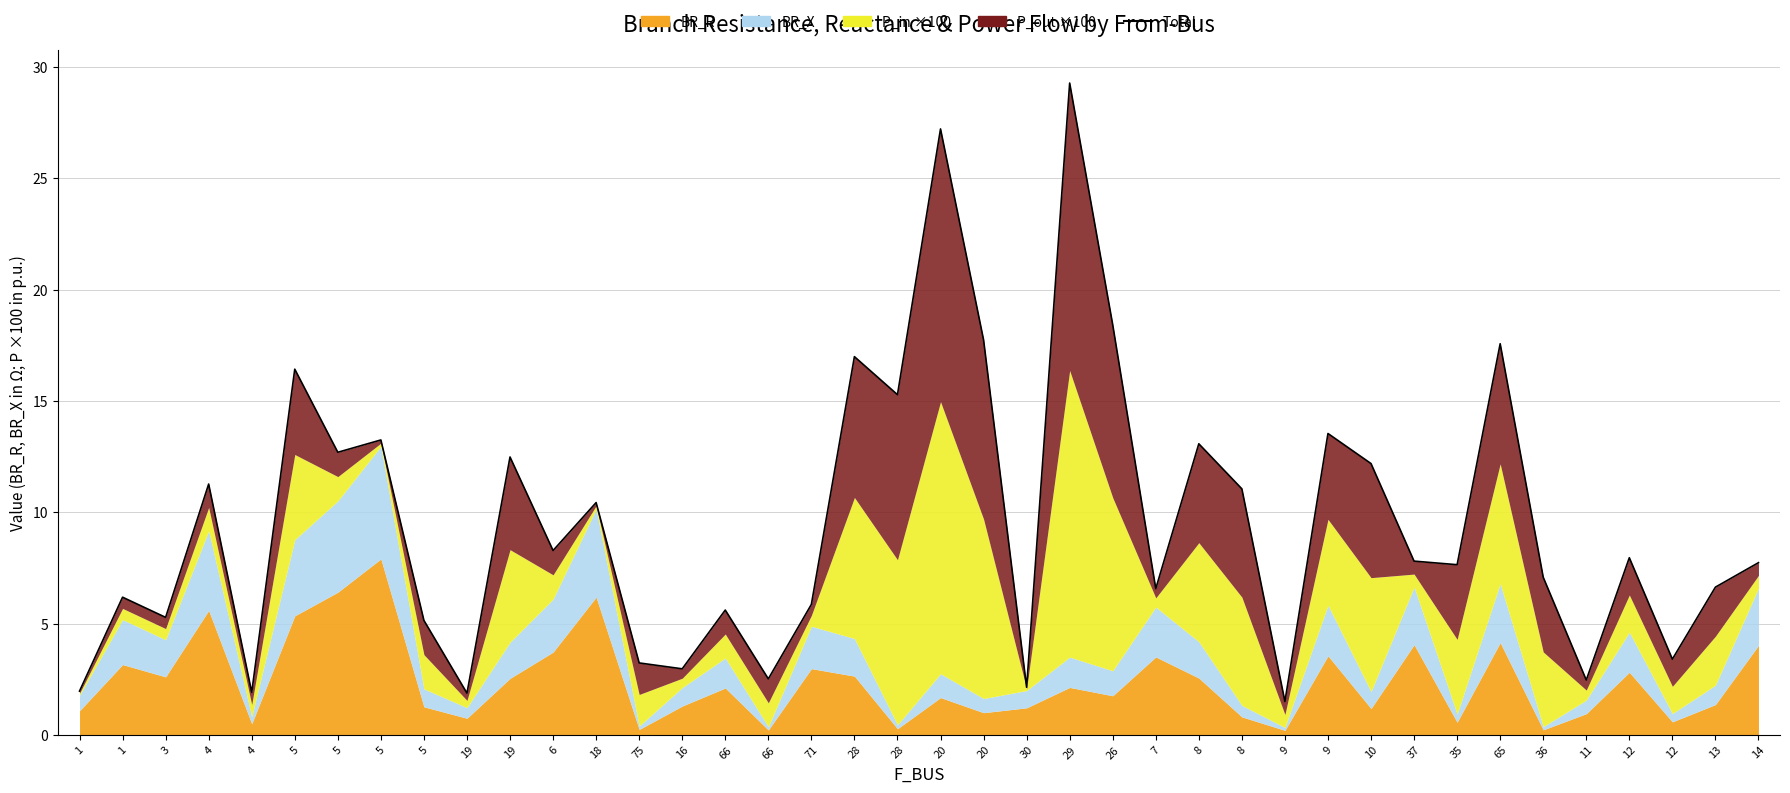

Where does the data first go above 7?

4